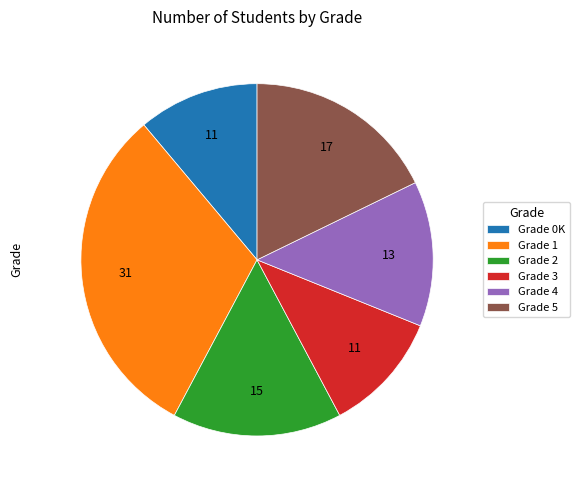

How many segments does this pie chart have?

6